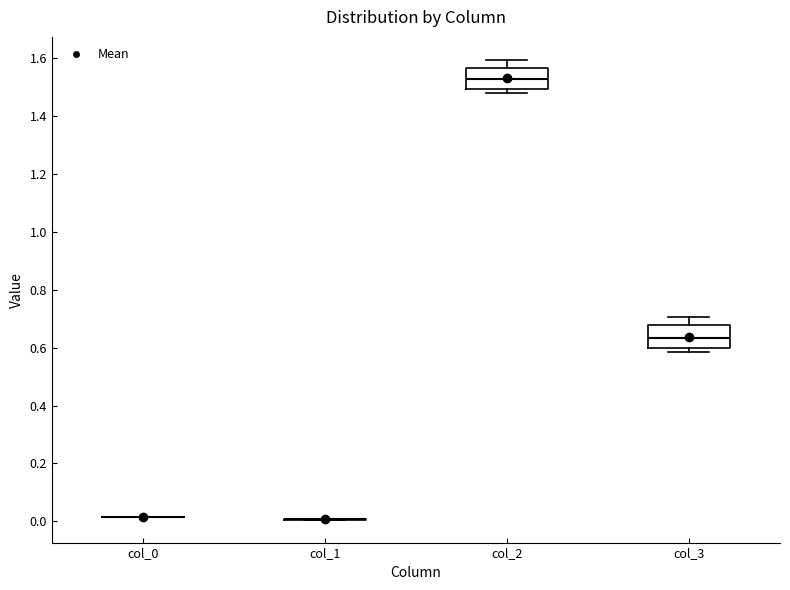

Reading left to right, read every box against the y-axis: the position of its median line, the range the box covers, and the ends of its whiskers. The values are not printed on the chart, so give them approximately, as read against the axis.

col_0: box collapsed to a line at 0.02, whiskers 0.02 to 0.02
col_1: box collapsed to a line at 0.00, whiskers 0.00 to 0.00
col_2: median 1.52, box 1.50 to 1.56, whiskers 1.48 to 1.60
col_3: median 0.64, box 0.60 to 0.68, whiskers 0.58 to 0.70